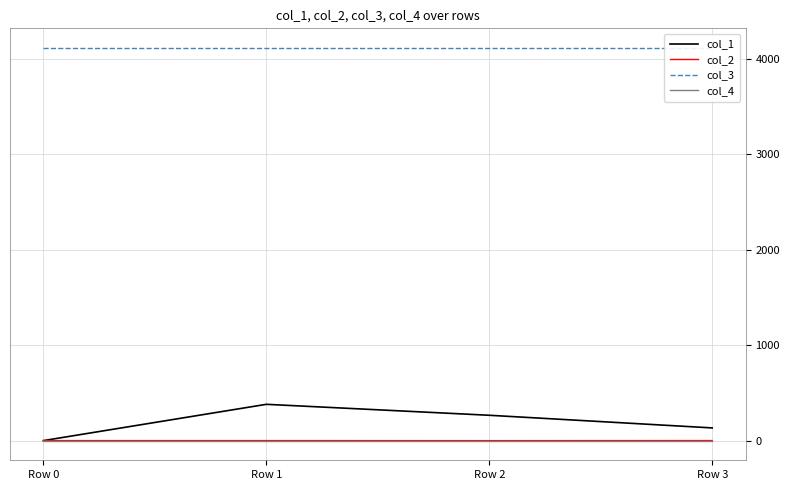

Which series has the largest range (max minus min)?

col_1